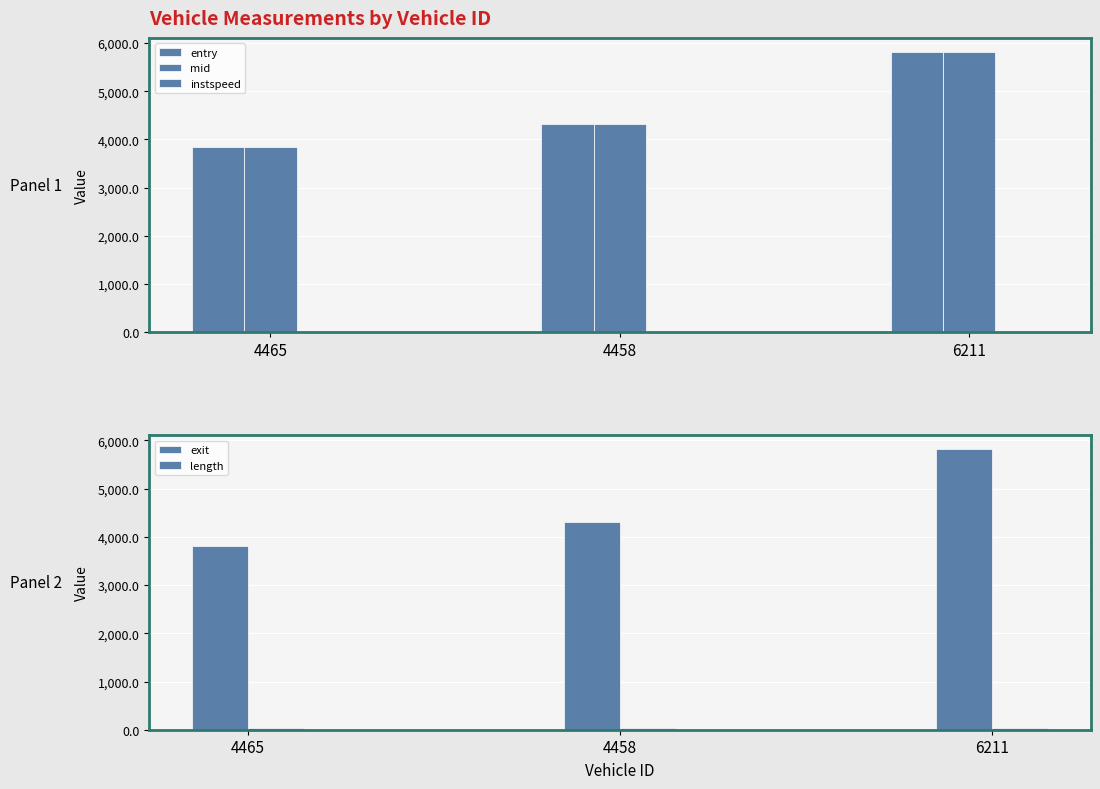

What is the maximum value shown in the chart?

5816.3